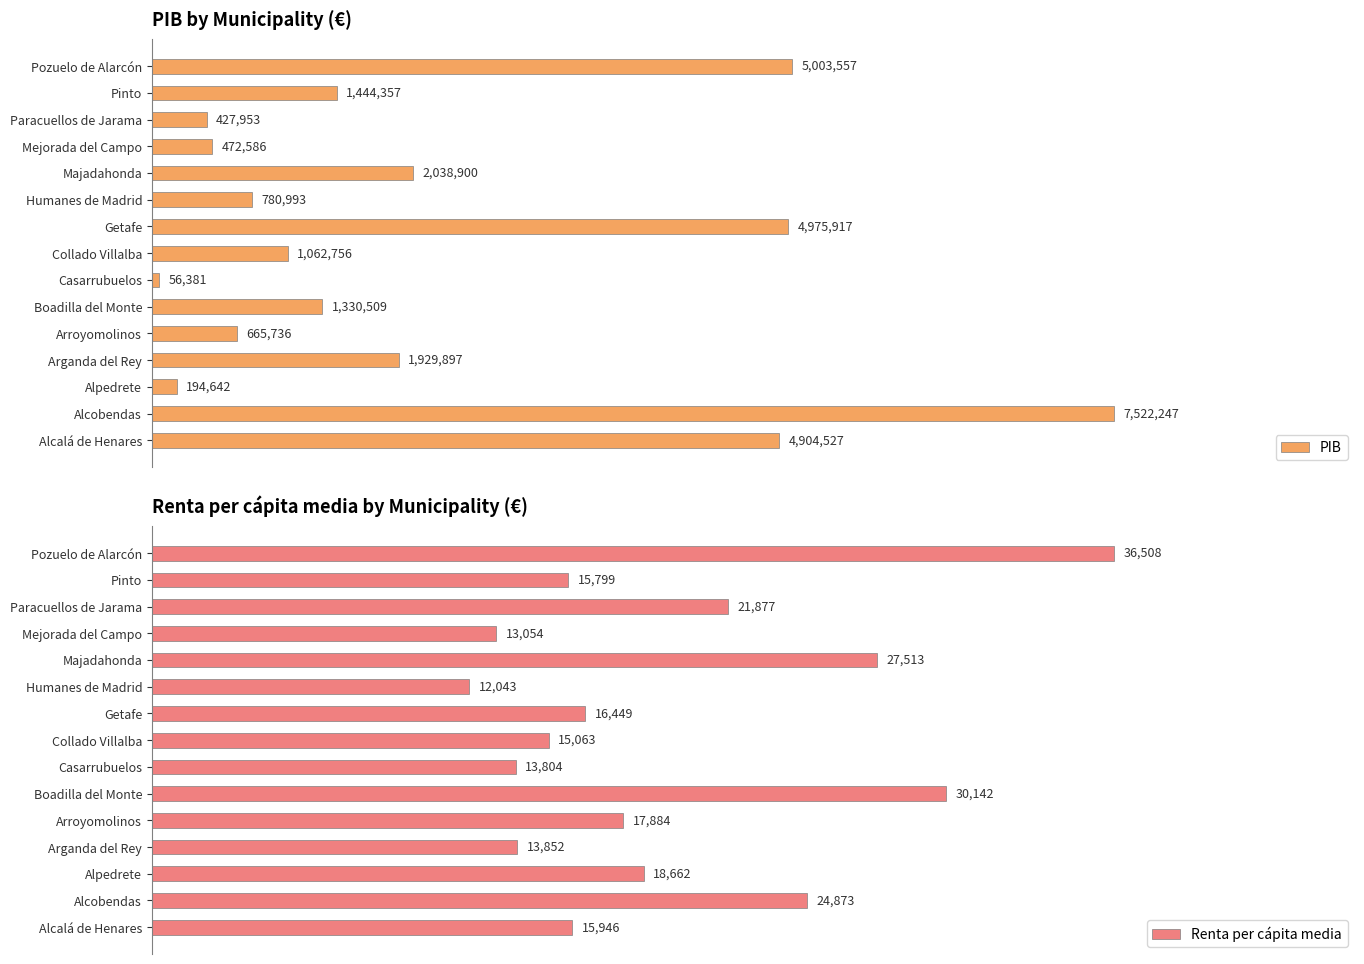

What are all the series names shown in the legend?

PIB, Renta per cápita media